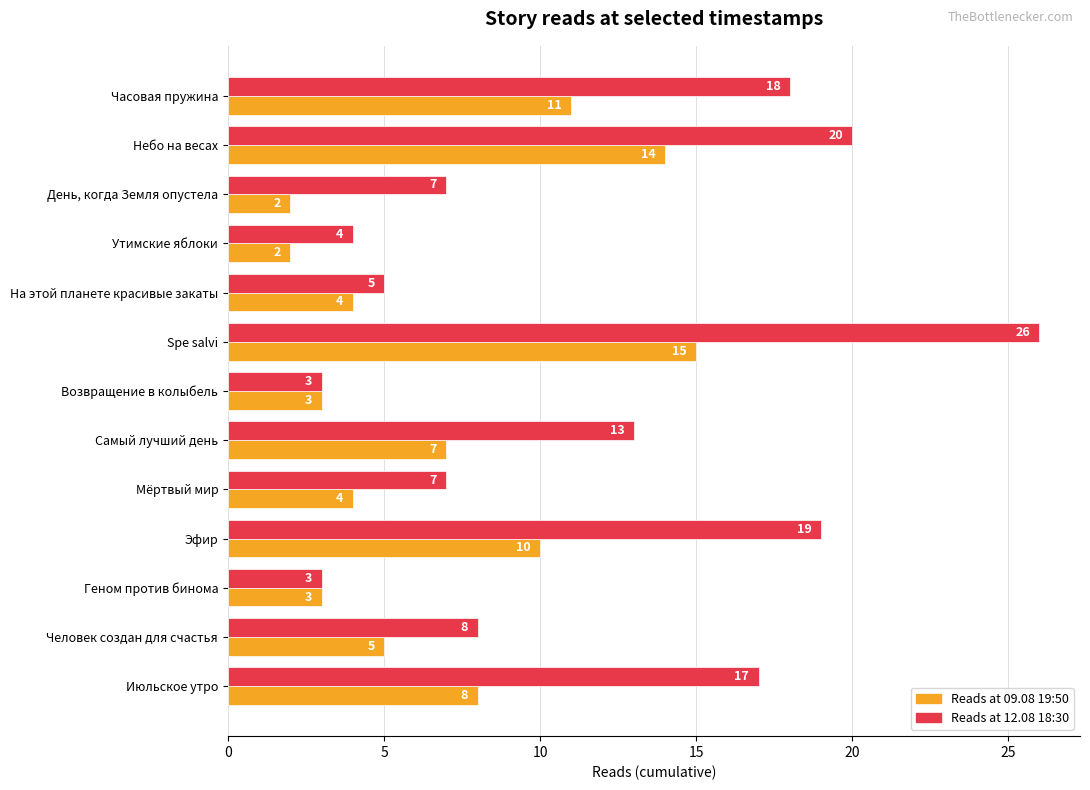

What is the total value across all series at Геном против бинома?

6